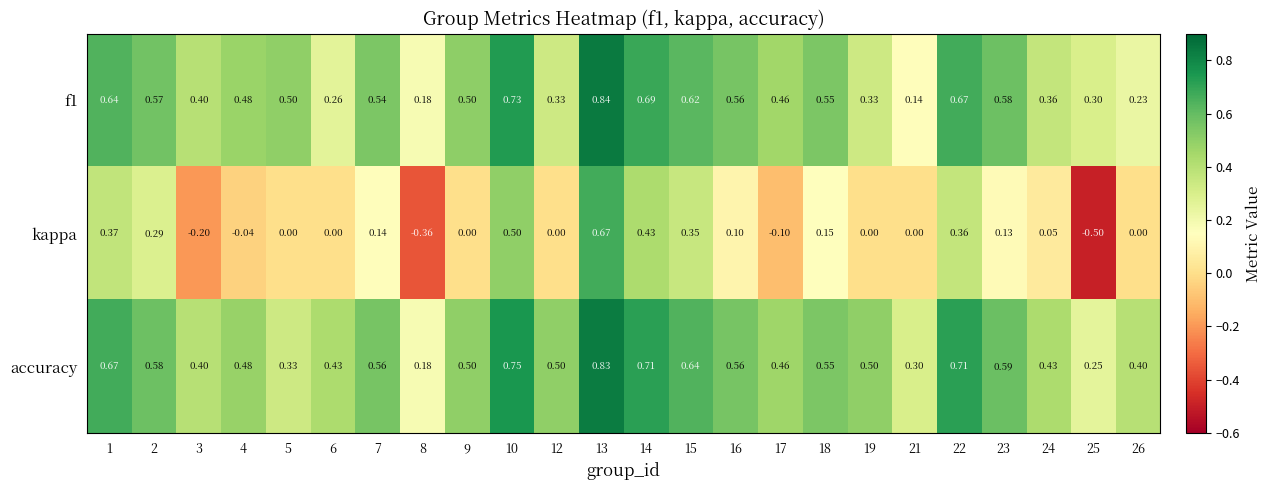

Is the value of kappa at 5 greater than the value of accuracy at 7?

No